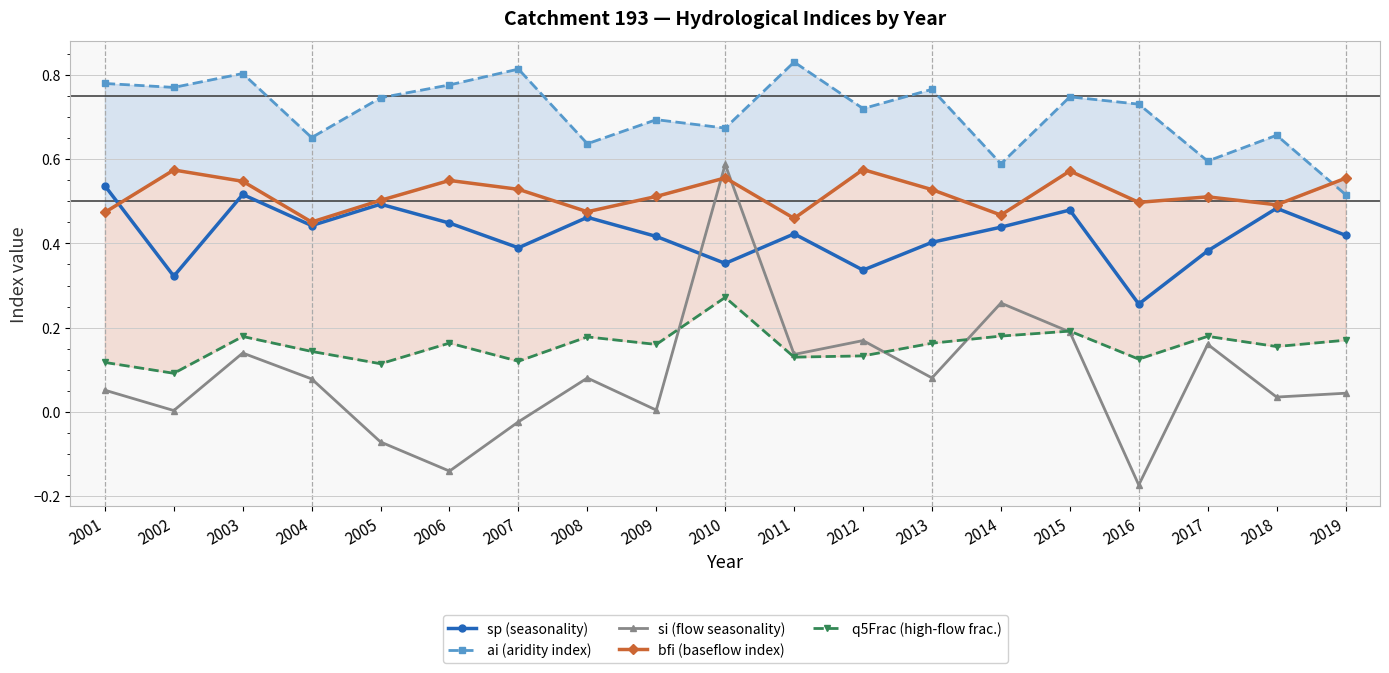

Count the sp (seasonality) values in the range 0 to 1.

19